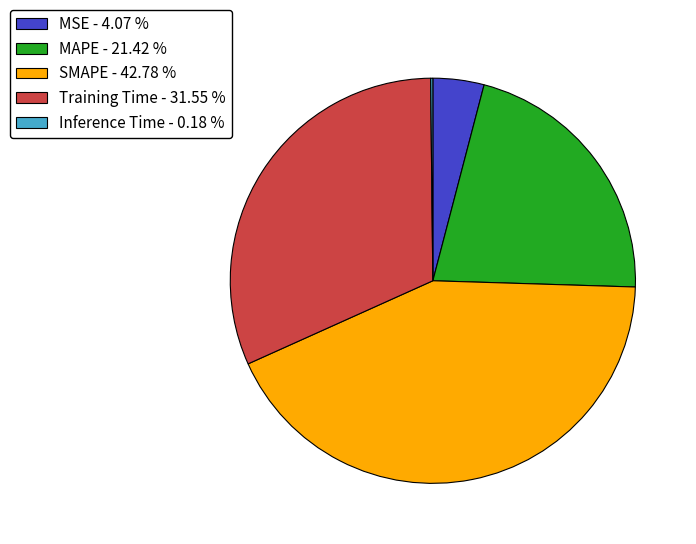

Combined, do SMAPE - 42.78 % and MAPE - 21.42 % account for over 50%?

Yes